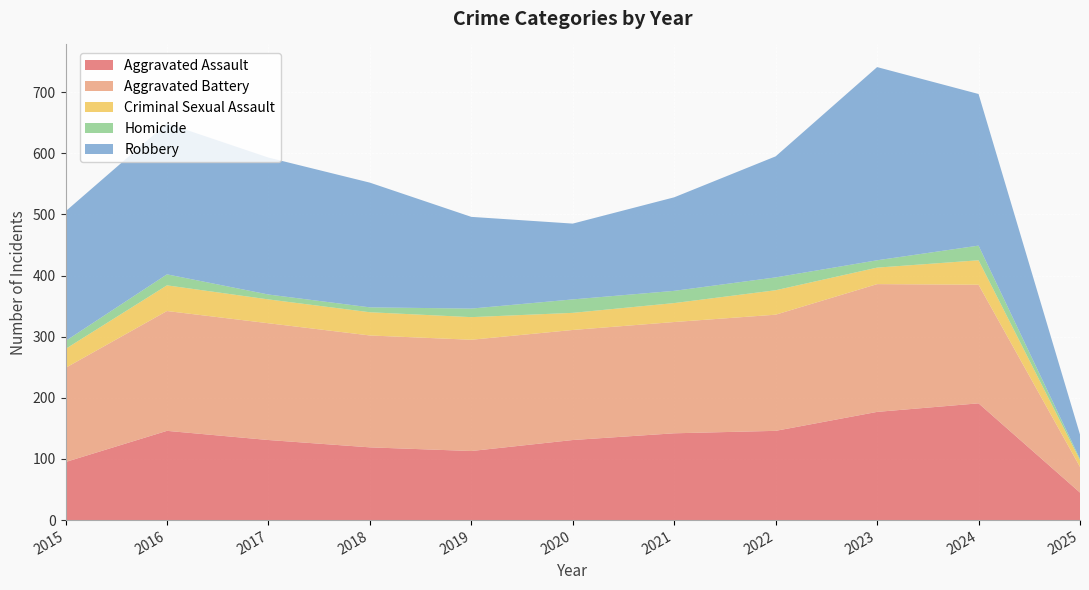

Reading left to right, what are all the values shown in this chart?

Aggravated Assault: 2015=95	2016=146	2017=131	2018=119	2019=113	2020=131	2021=142	2022=146	2023=177	2024=191	2025=45
Aggravated Battery: 2015=154	2016=196	2017=191	2018=183	2019=182	2020=180	2021=182	2022=190	2023=209	2024=194	2025=42
Criminal Sexual Assault: 2015=31	2016=42	2017=39	2018=38	2019=37	2020=28	2021=31	2022=40	2023=27	2024=40	2025=11
Homicide: 2015=13	2016=18	2017=8	2018=8	2019=14	2020=22	2021=20	2022=21	2023=12	2024=24	2025=2
Robbery: 2015=212	2016=247	2017=224	2018=204	2019=150	2020=124	2021=153	2022=198	2023=316	2024=248	2025=40